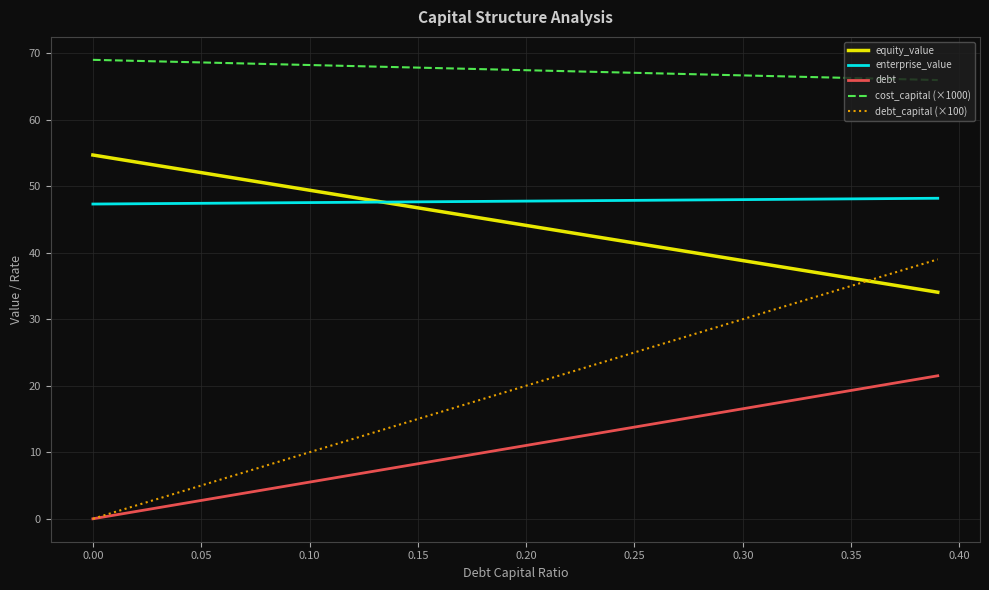

What is the average value of the equity_value series?

44.4